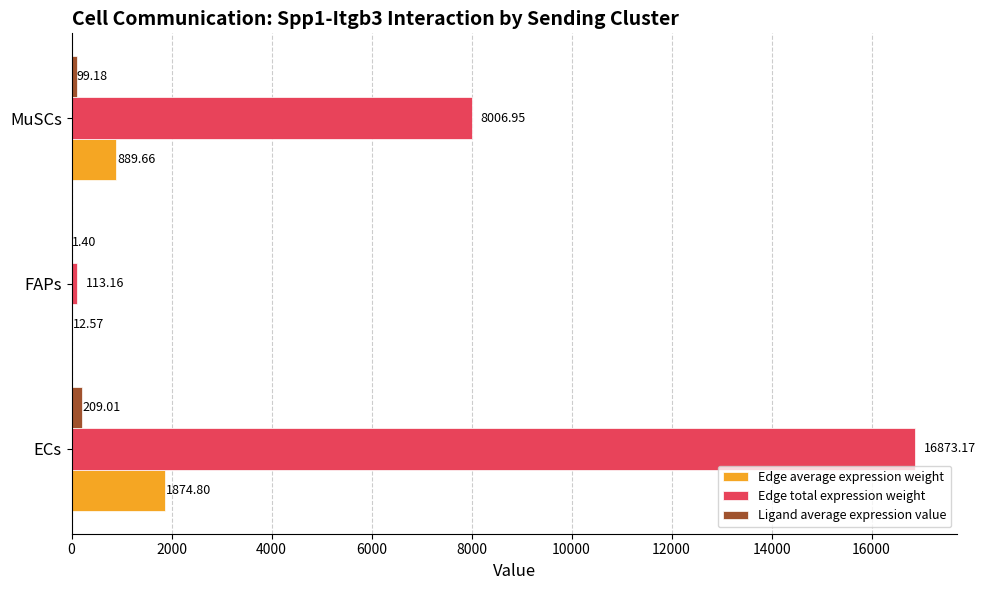

What is the sum of all Edge average expression weight values?

2777.0